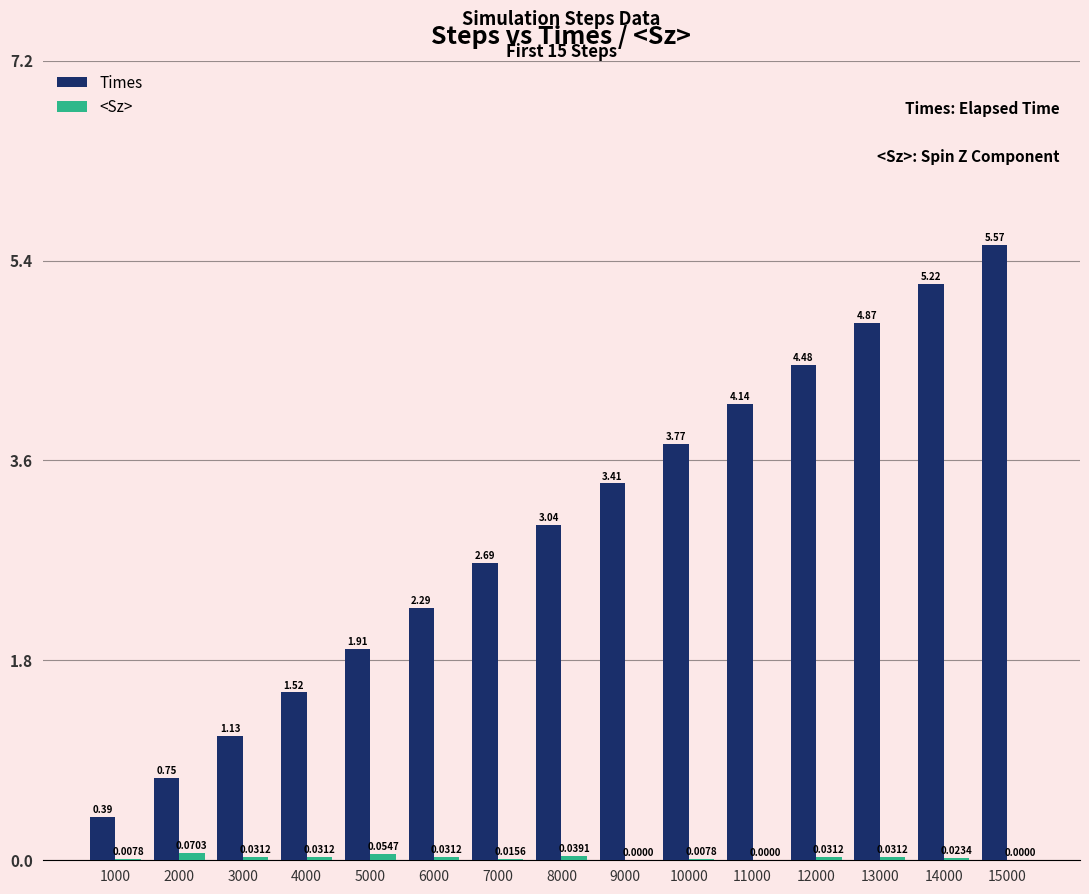

Which series changed the most between 9000 and 13000?

Times